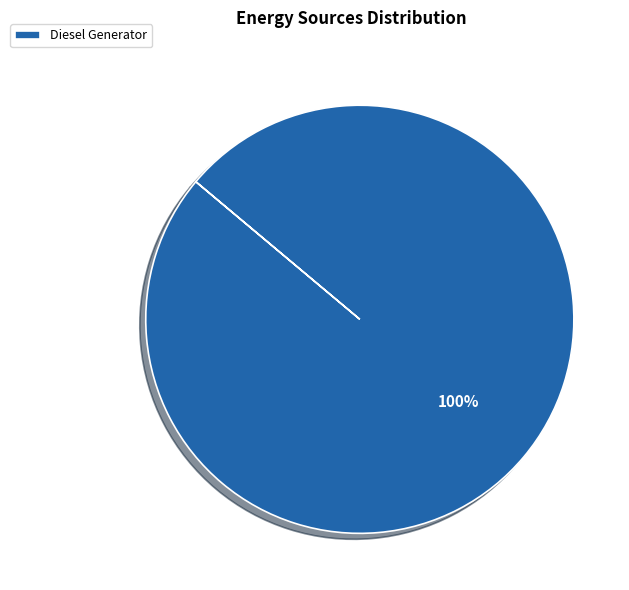

Rank the categories by value from lowest to highest.

Diesel Generator